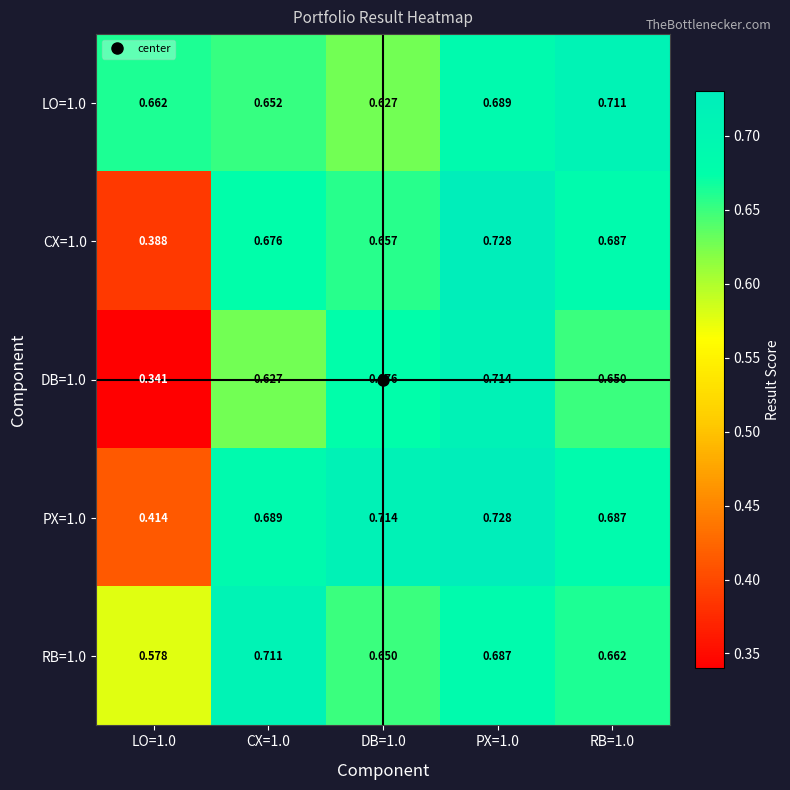

Is the value of DB=1.0 at DB=1.0 greater than the value of RB=1.0 at RB=1.0?

Yes